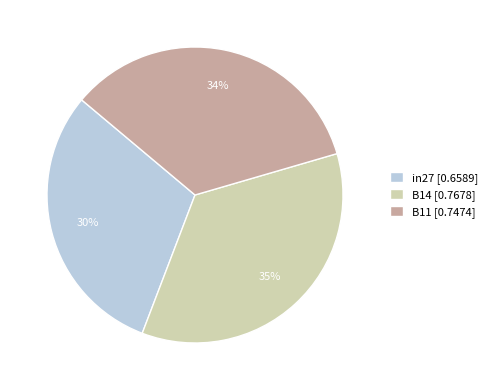

Rank the categories by value from highest to lowest.

B14, B11, in27